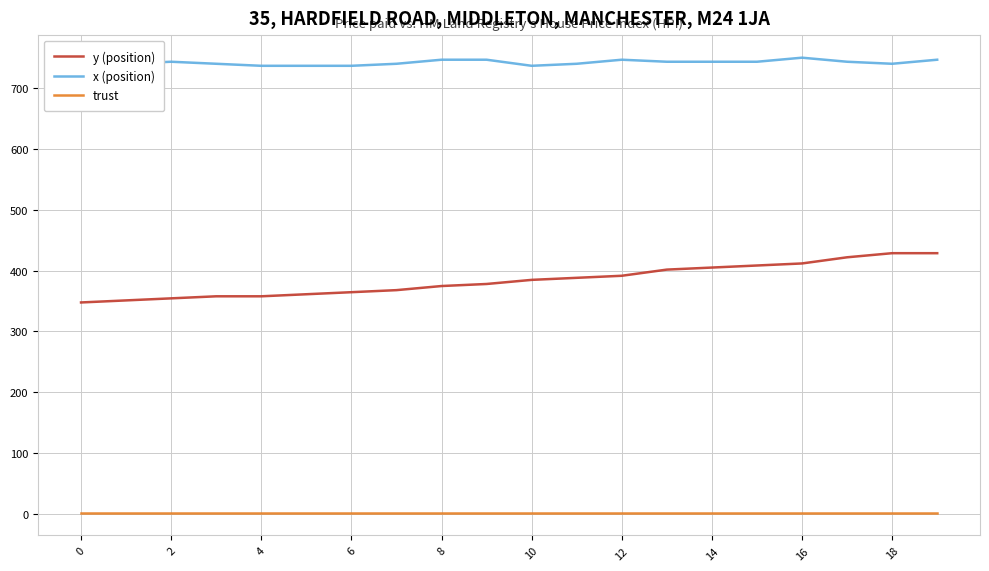

Rank the series by their maximum value, from highest to lowest.

x (position), y (position), trust